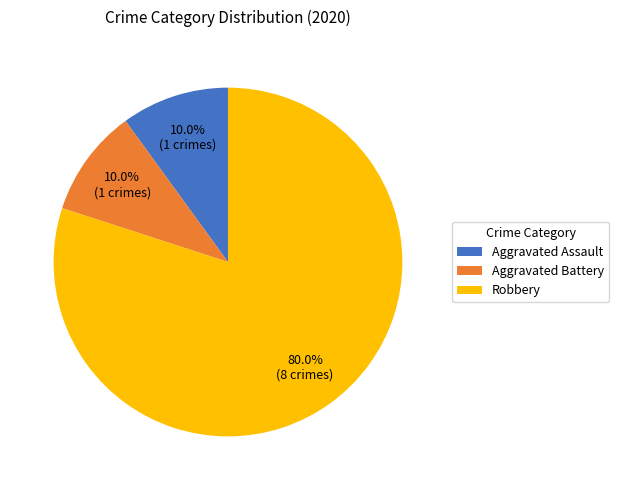

Which category accounts for the majority?

Robbery